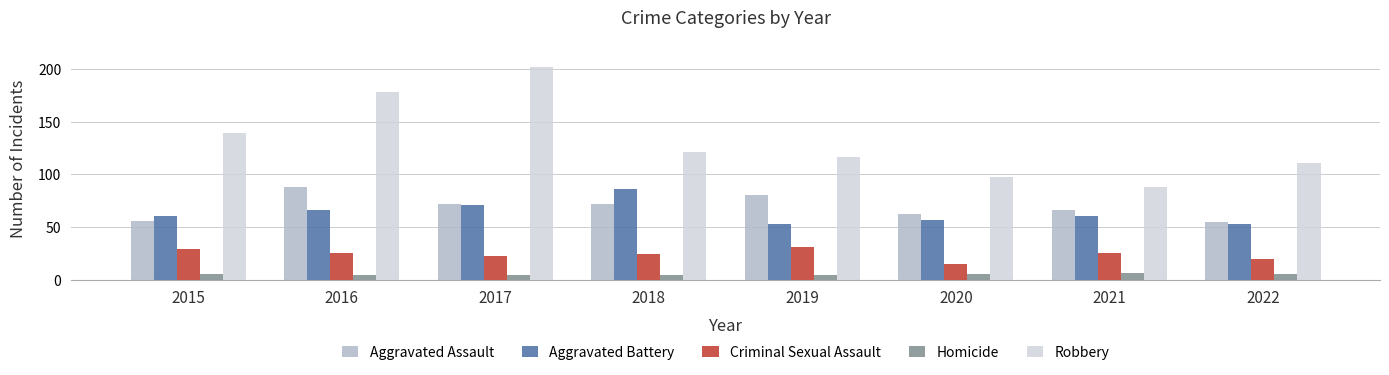

What is the spread (max minus min) of values at 2017?

198